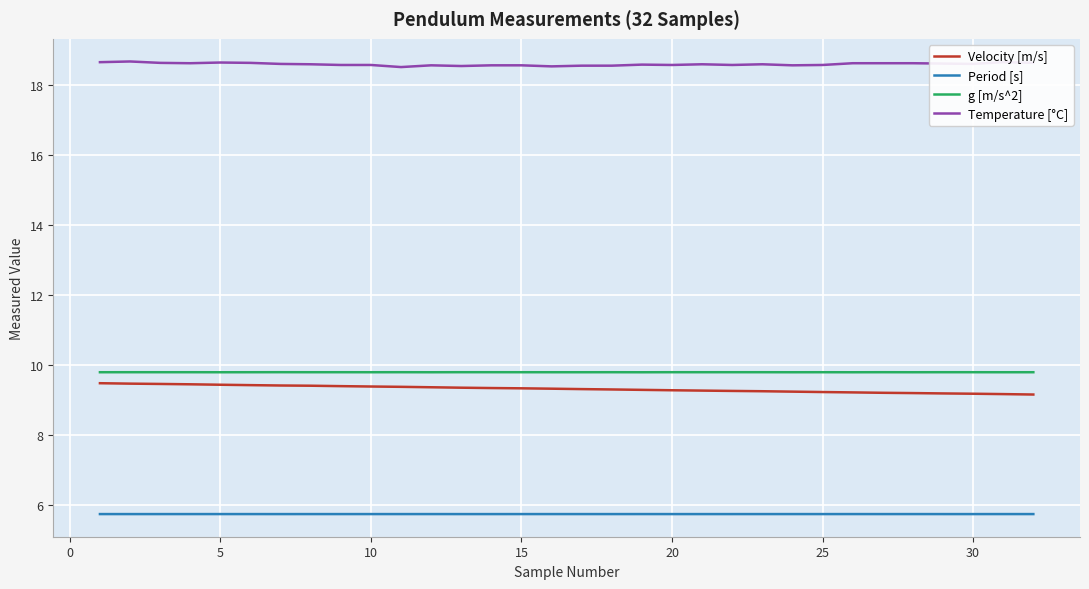

True or false: Period [s] and g [m/s^2] cross at least once.

False